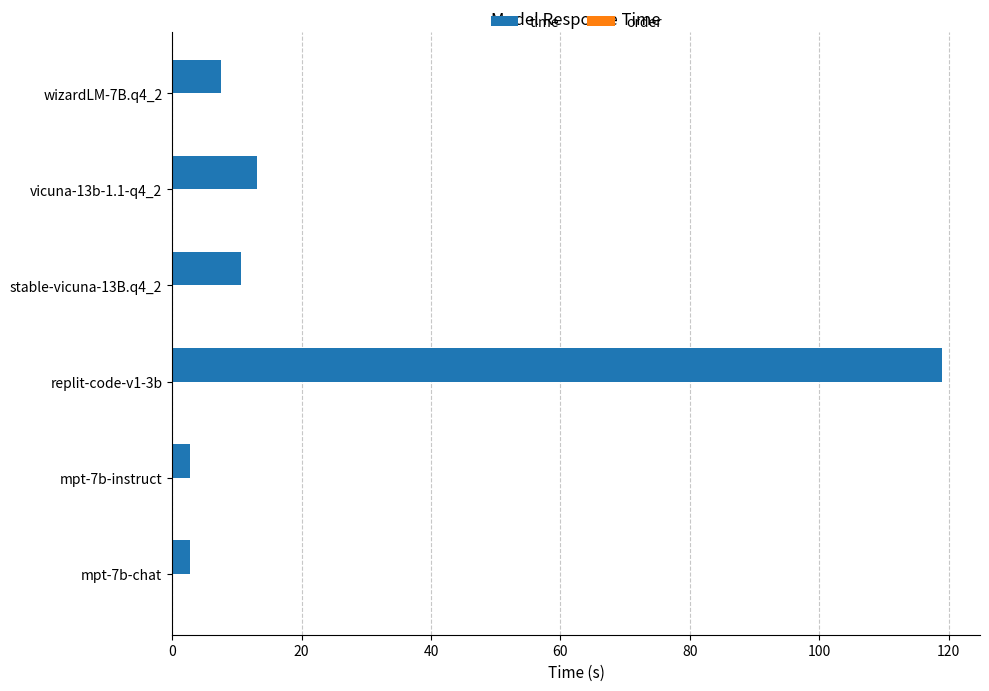

What is the change in value from replit-code-v1-3b to vicuna-13b-1.1-q4_2?

-105.8